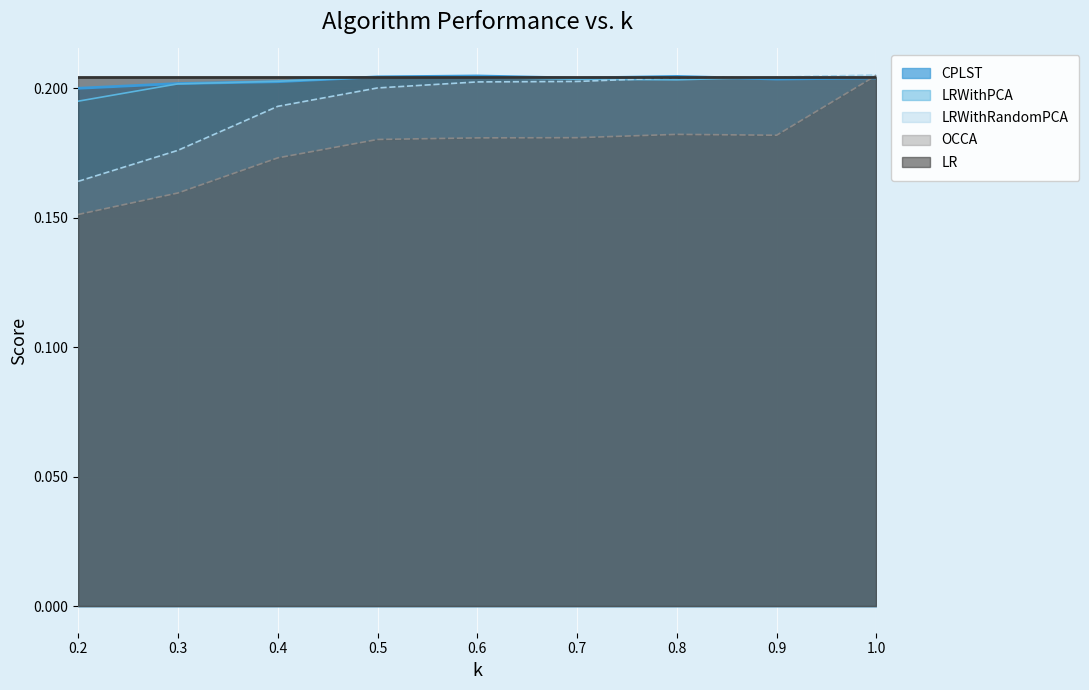

Which series has the largest total across all categories?

CPLST